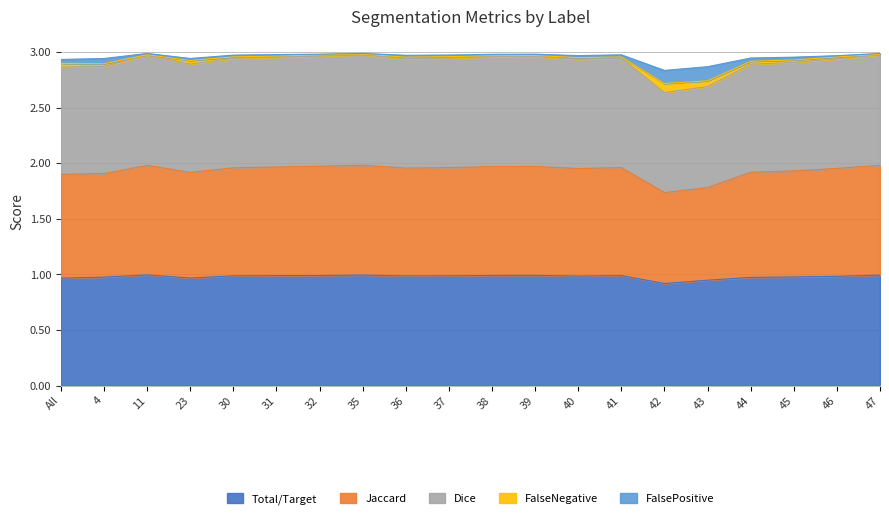

How many categories are shown in the chart?

20